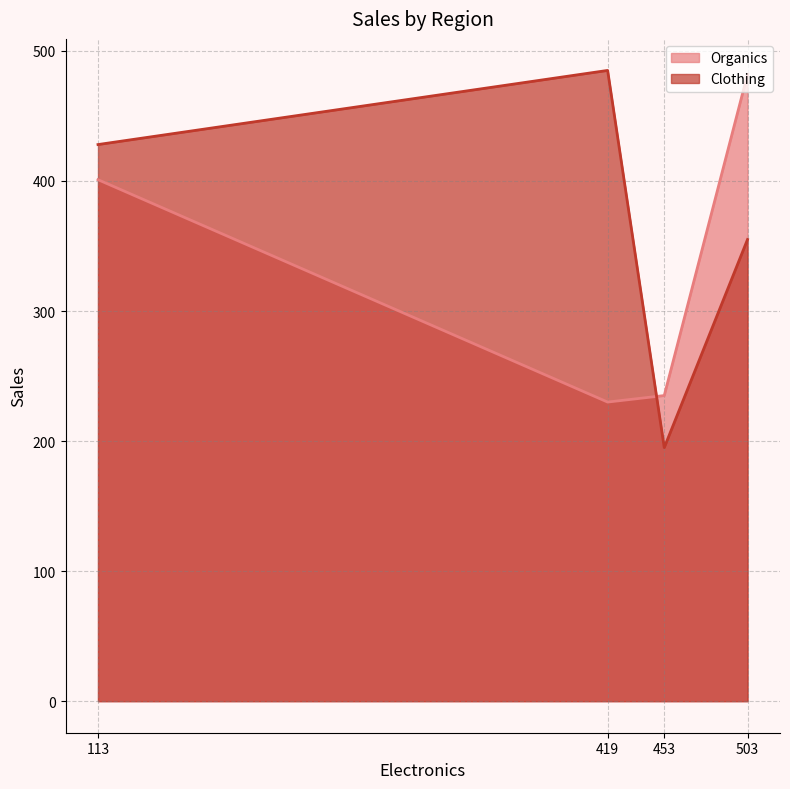

What is the sum of all Organics values?

1348